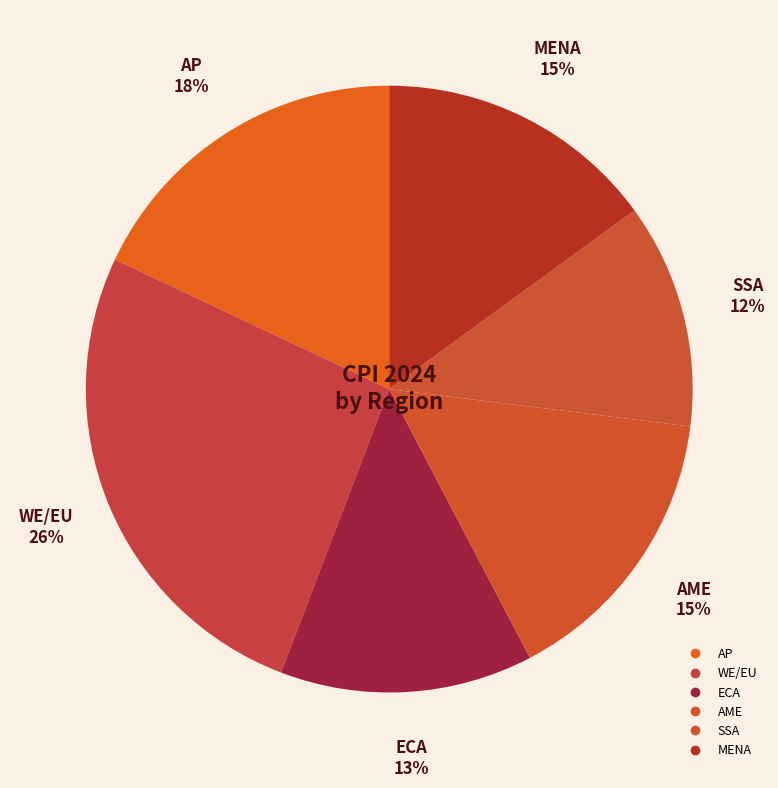

How many slices are in this pie chart?

6